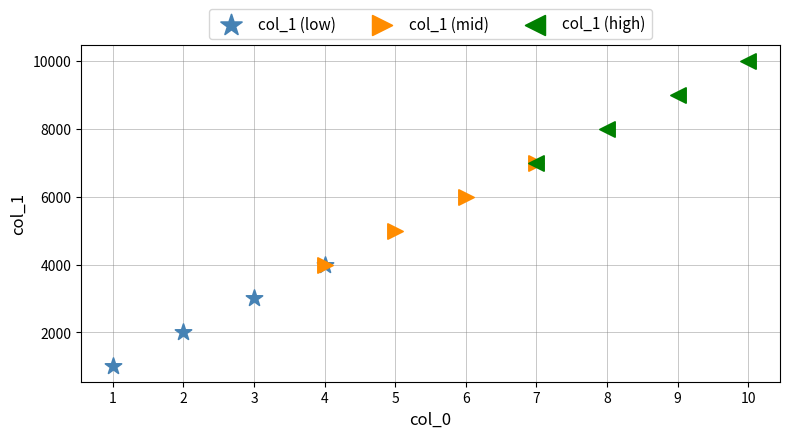

Which series reaches the maximum Y coordinate?

col_1 (high)